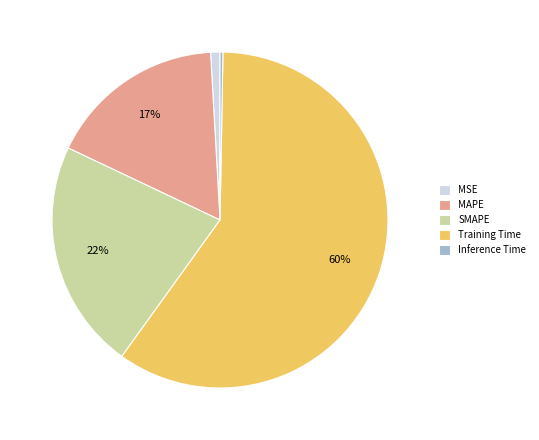

To the nearest percent, what is the combined percentage of MAPE and Inference Time?

17%